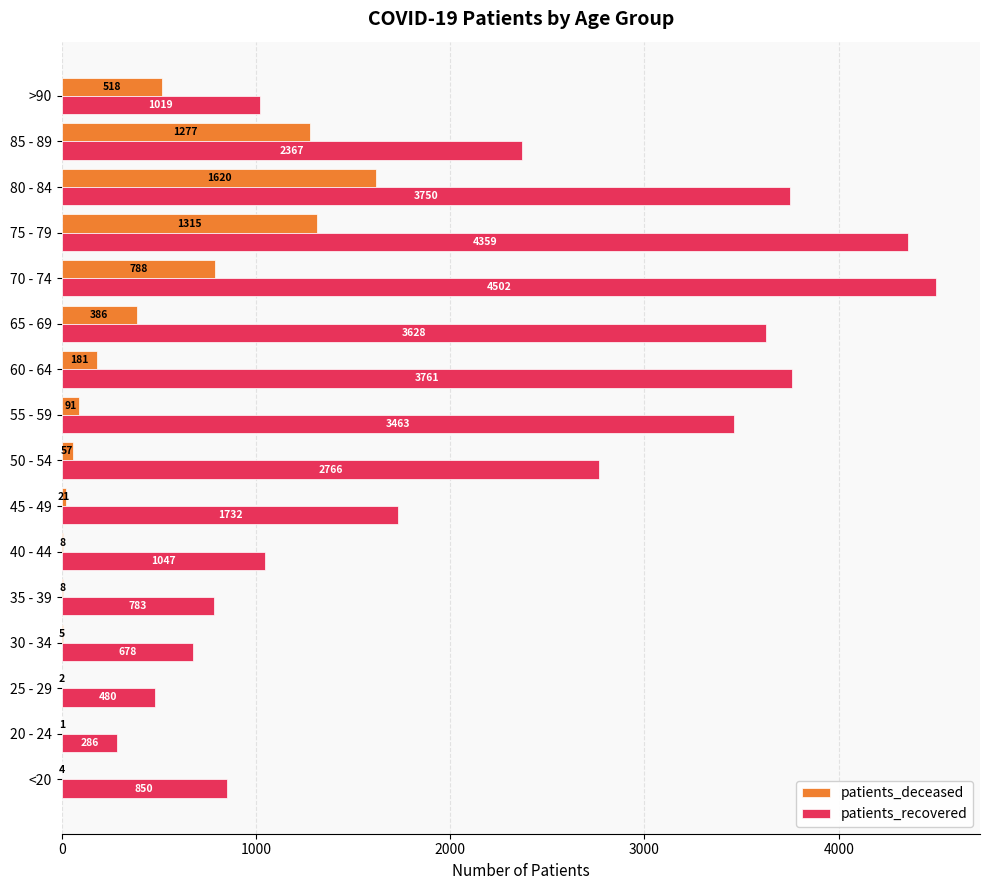

Is it true that patients_recovered equals 1217 at 30 - 34?

False